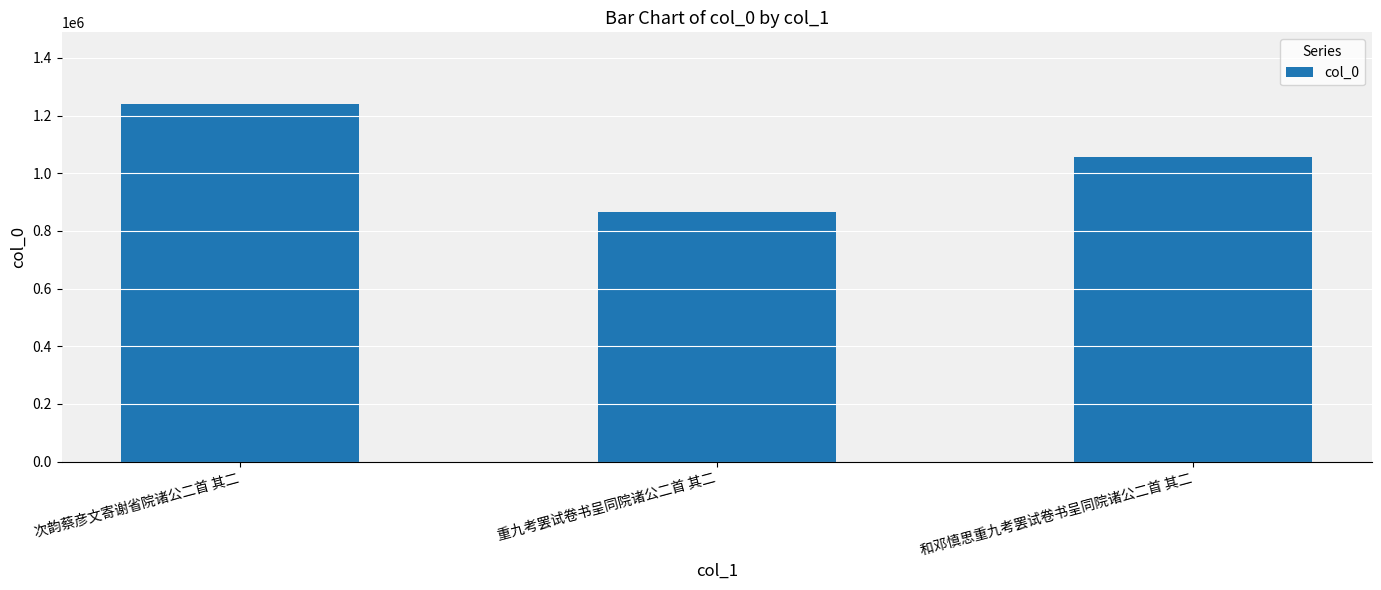

The chart shows a value of 1057834 at 和邓慎思重九考罢试卷书呈同院诸公二首 其二. True or false?

True